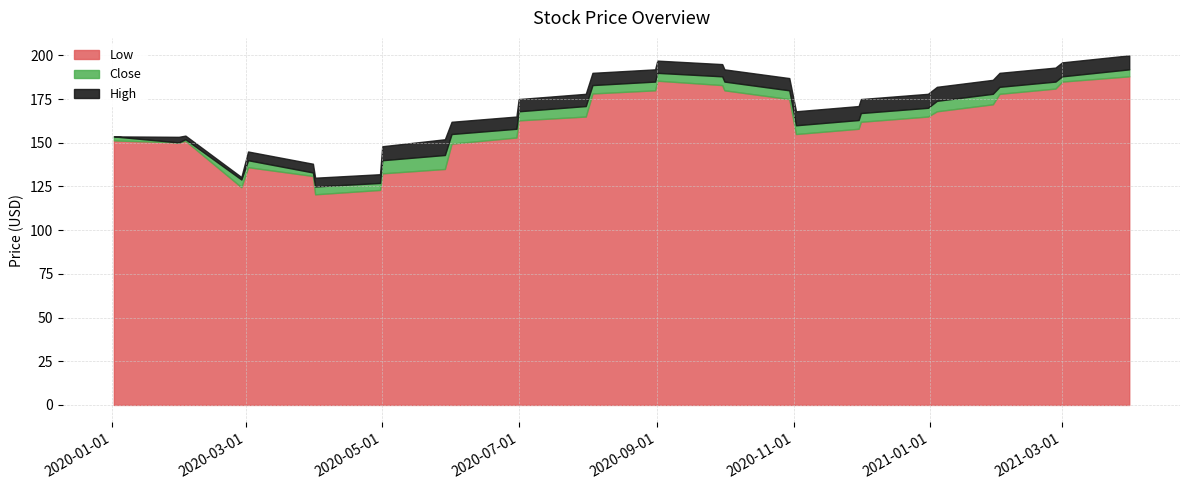

What is the total value across all series at 2020-07-01?

175.0